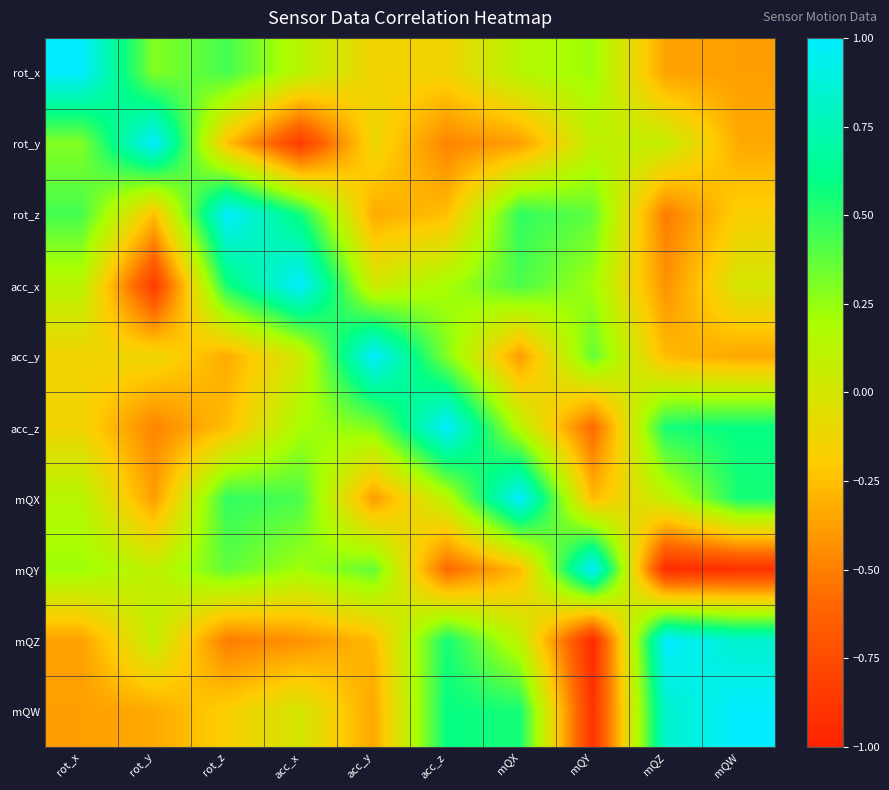

What is the difference between the highest and lowest values at acc_x?

1.8